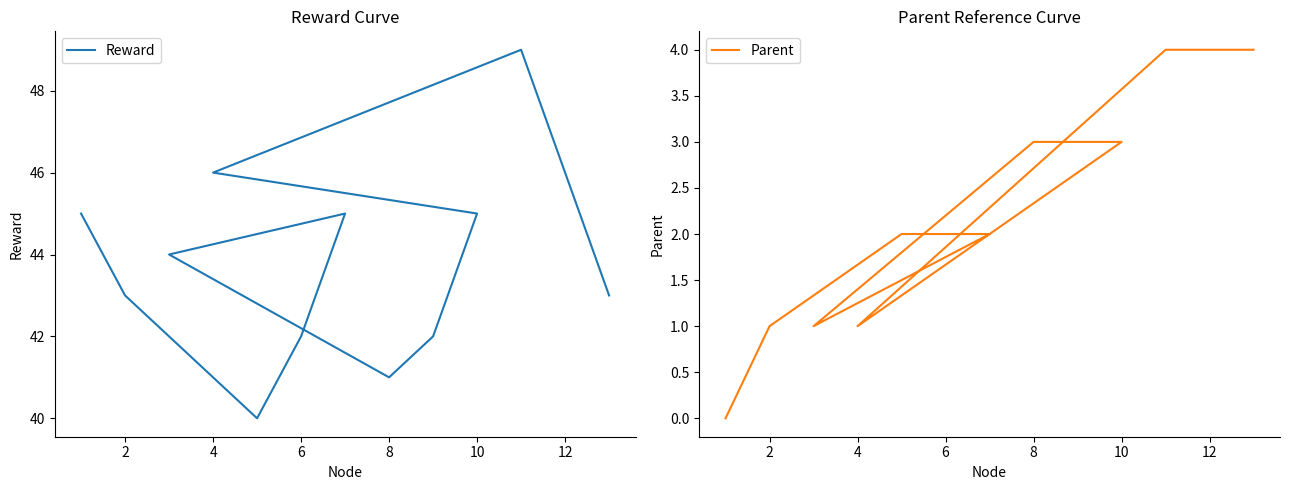

Rank the series by their maximum value, from lowest to highest.

Parent, Reward